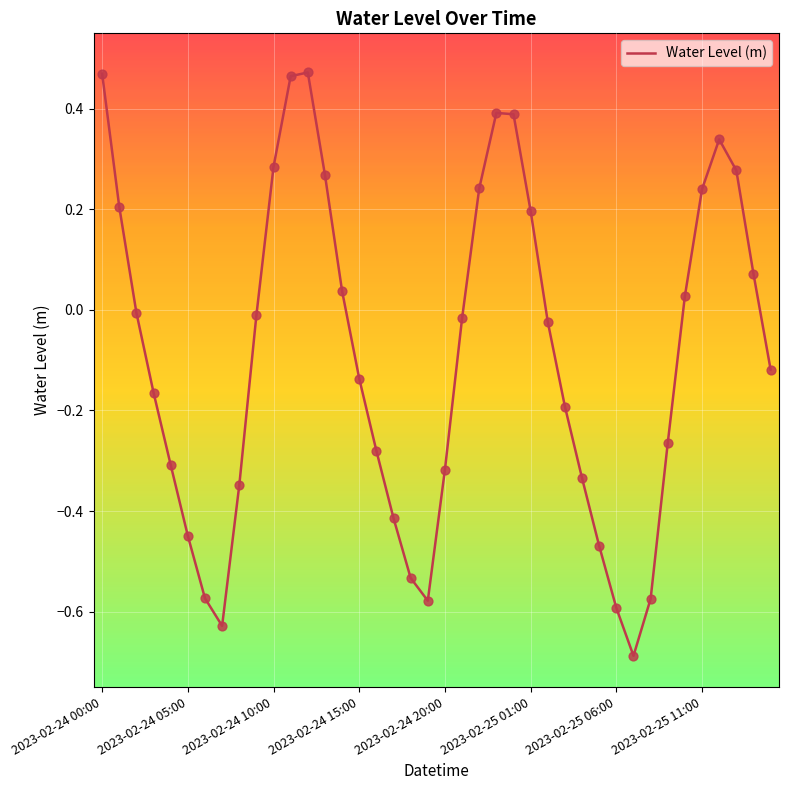

What is the smallest value displayed?

-0.7